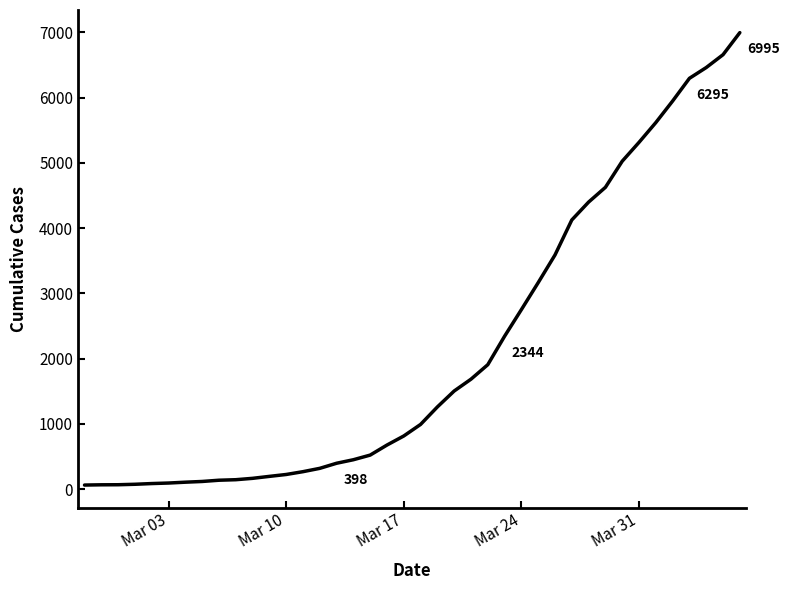

What is the maximum value shown in the chart?

6995